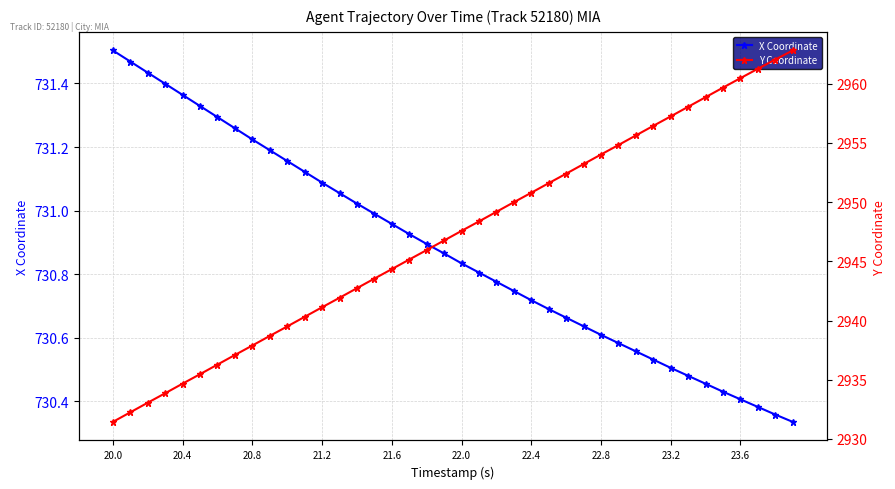

The X Coordinate series shows 1228.5 at 23.6. True or false?

False